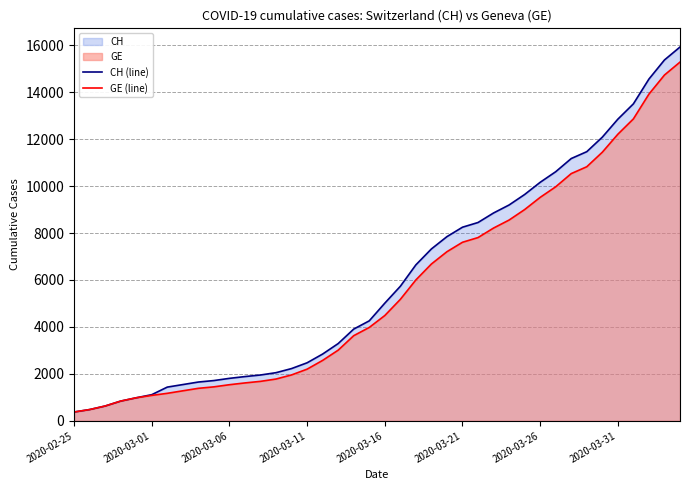

Which series has the largest total across all categories?

CH (line)